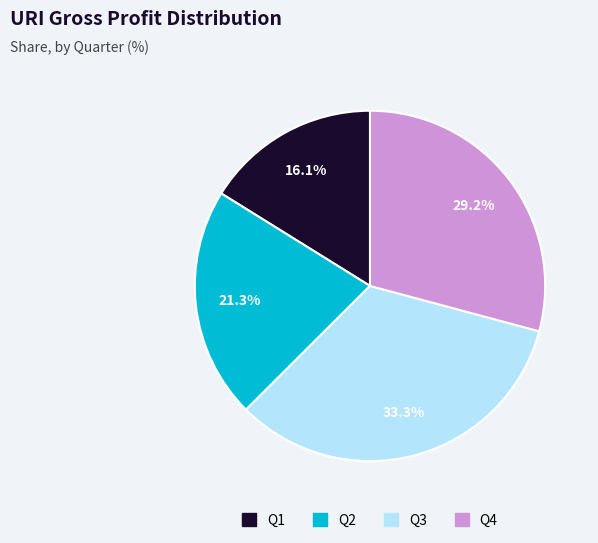

Is there a majority slice in this chart?

No